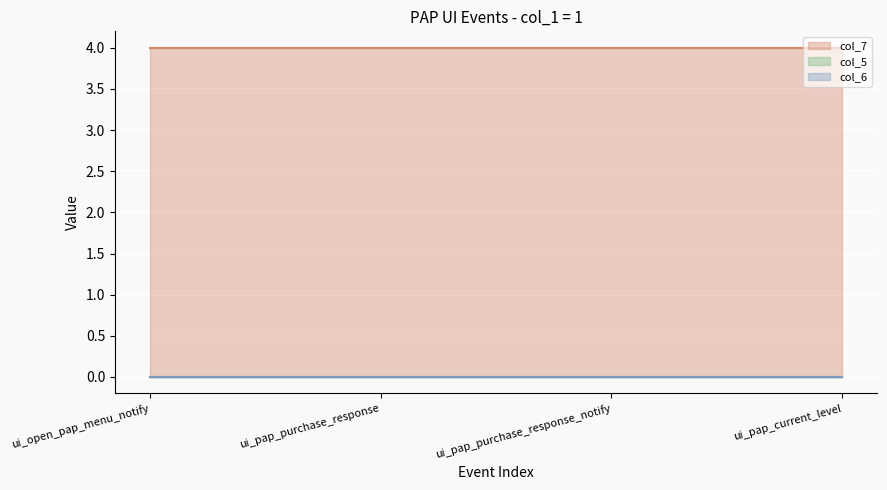

How many lines are shown in the chart?

3